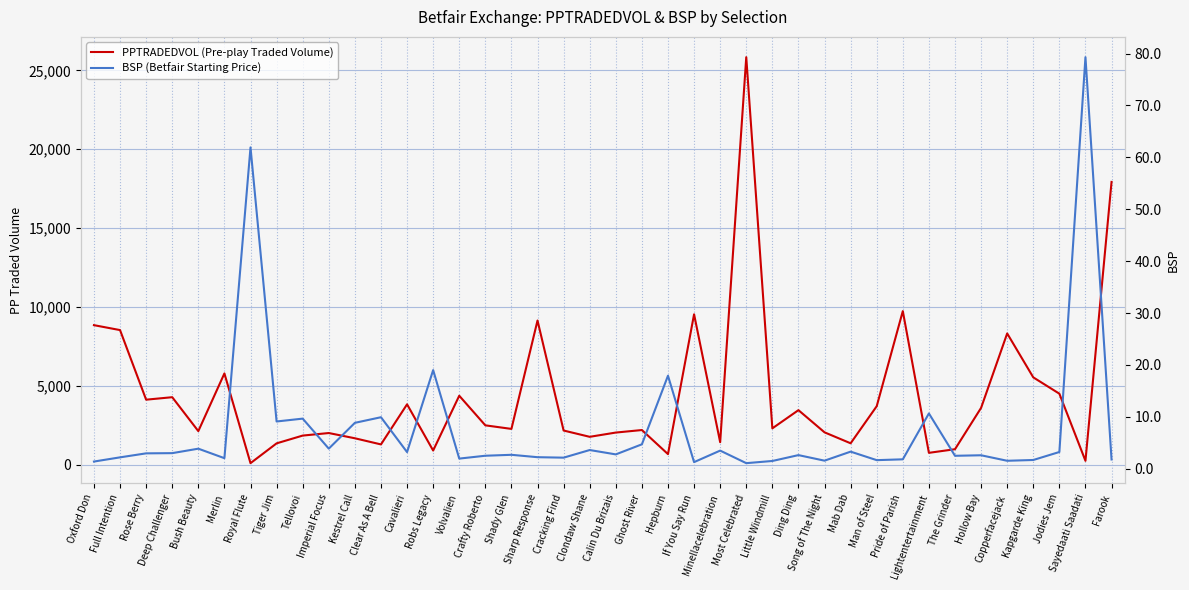

What is the label of the 11th point from the right?

Mab Dab